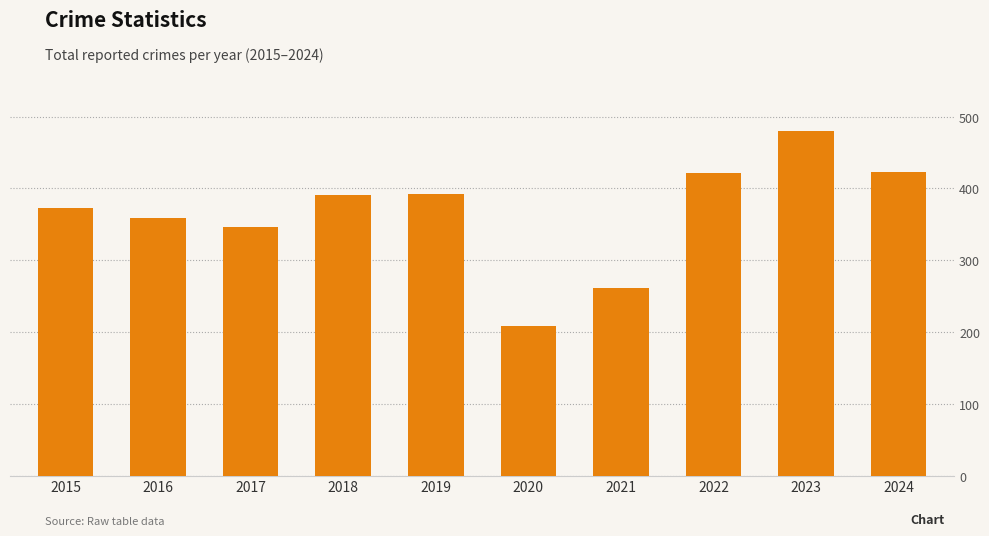

At which category does the chart reach its minimum across all series?

2020